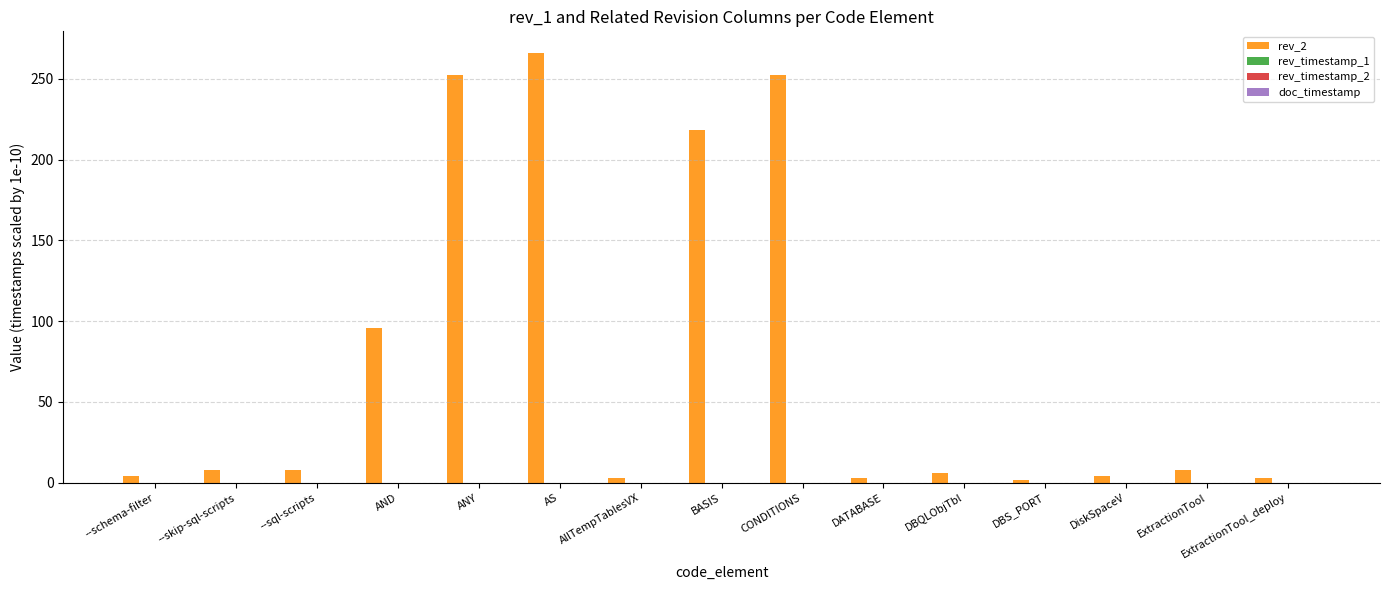

Which series has the largest total across all categories?

rev_2